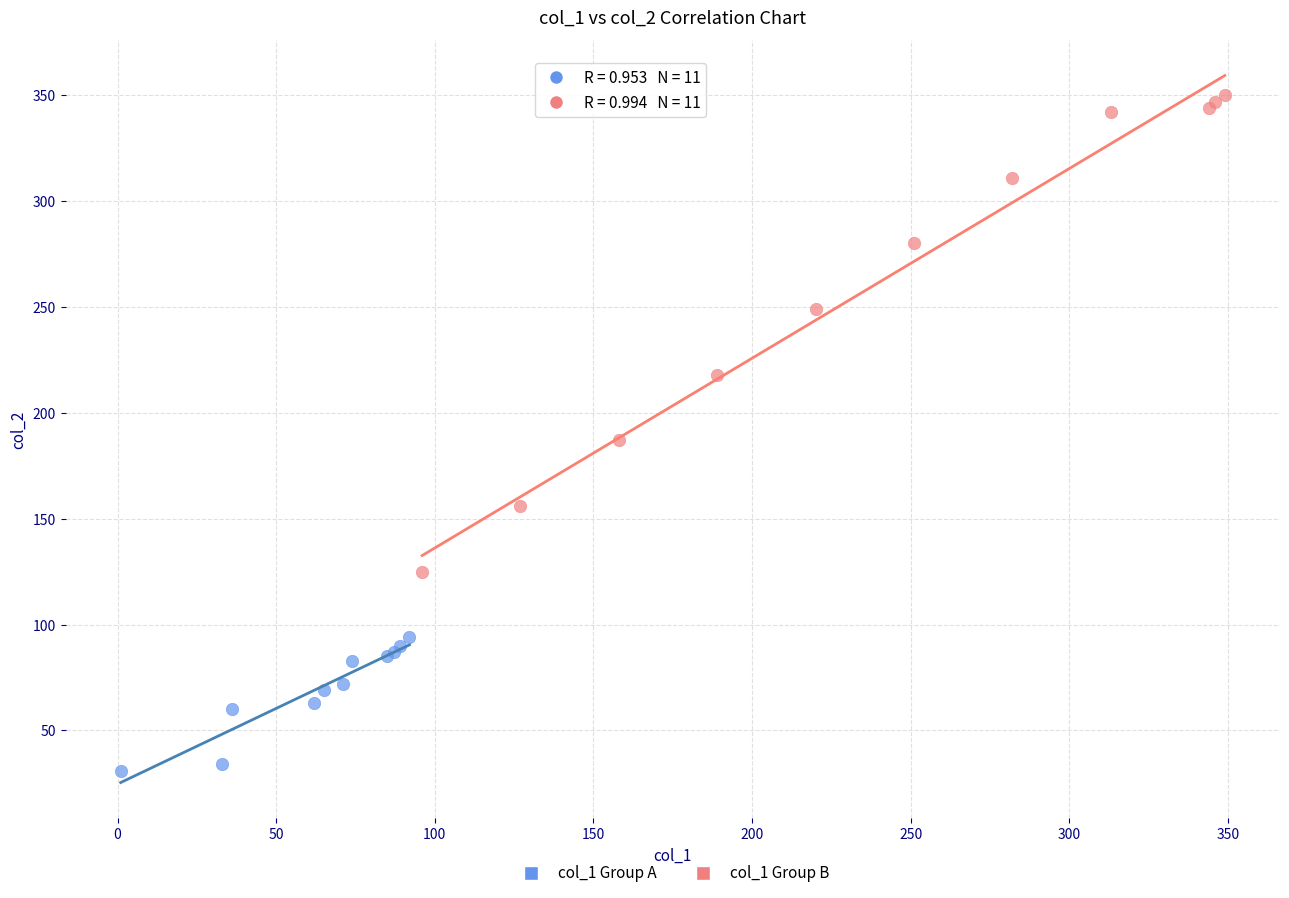

Which series has the widest spread of Y values?

col_1 Group B